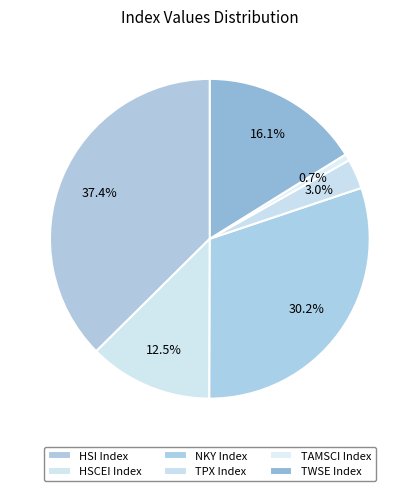

True or false: HSI Index accounts for 26% of the total.

False